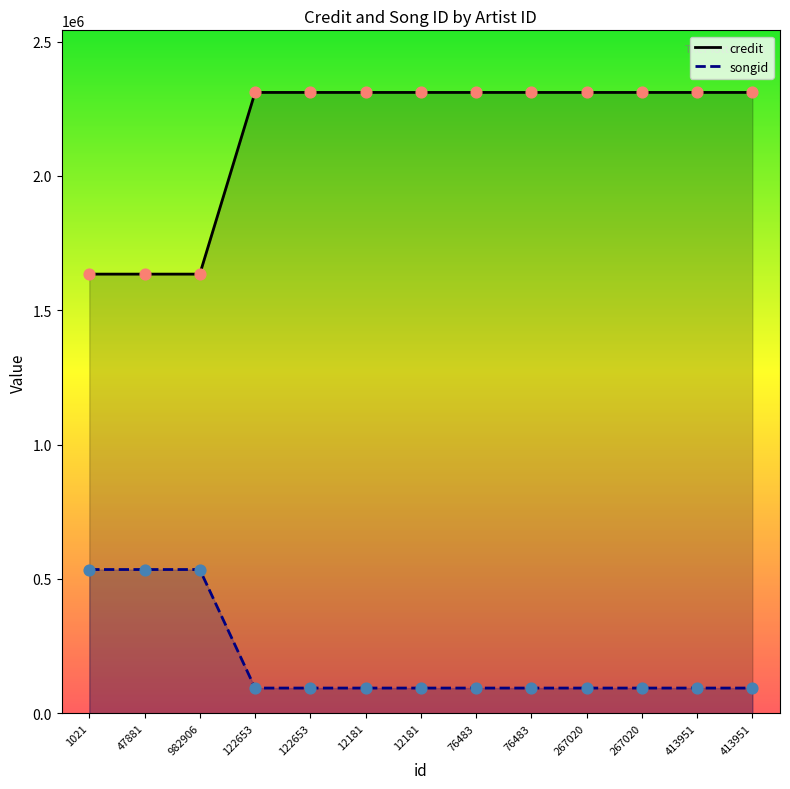

At which category is the sum across all series the highest?

122653